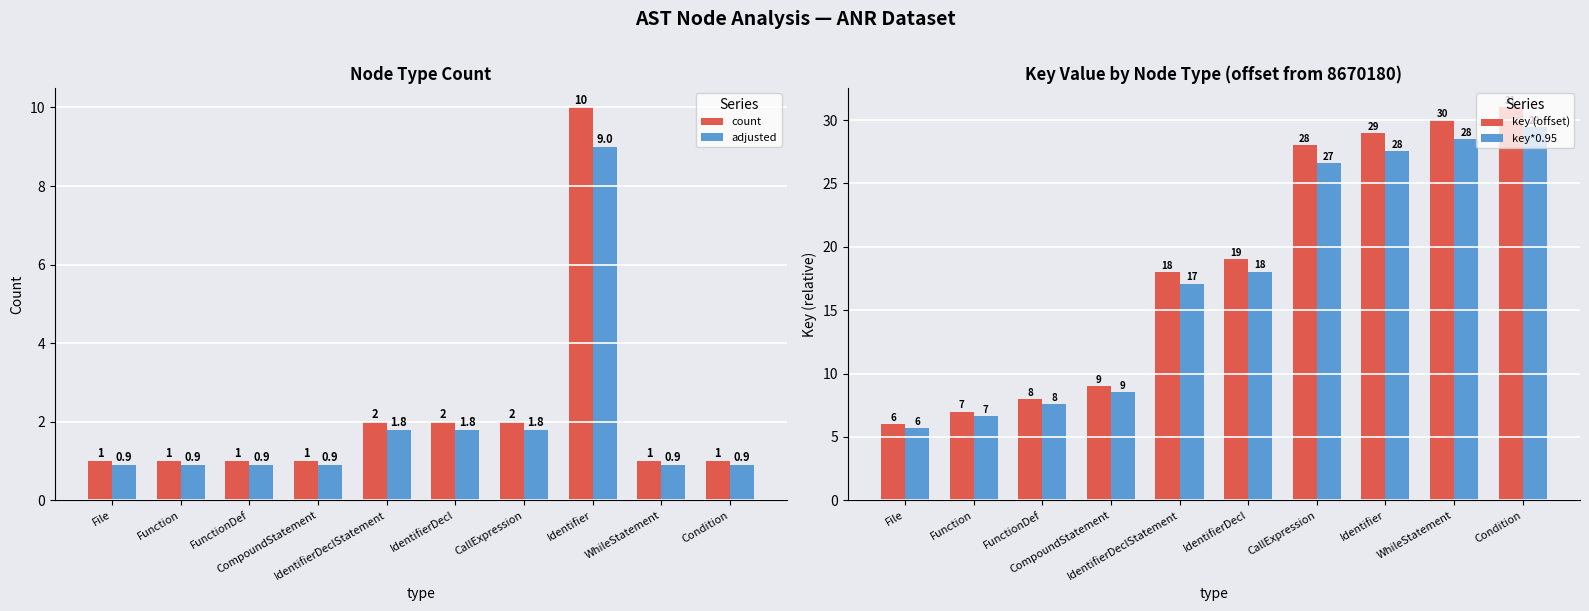

Reading left to right, transcribe all the data shown in this chart.

count: 1.0	1.0	1.0	1.0	2.0	2.0	2.0	10.0	1.0	1.0
adjusted: 0.9	0.9	0.9	0.9	1.8	1.8	1.8	9.0	0.9	0.9
key (offset): 6.0	7.0	8.0	9.0	18.0	19.0	28.0	29.0	30.0	31.0
key*0.95: 5.7	6.6	7.6	8.5	17.1	18.1	26.6	27.5	28.5	29.4